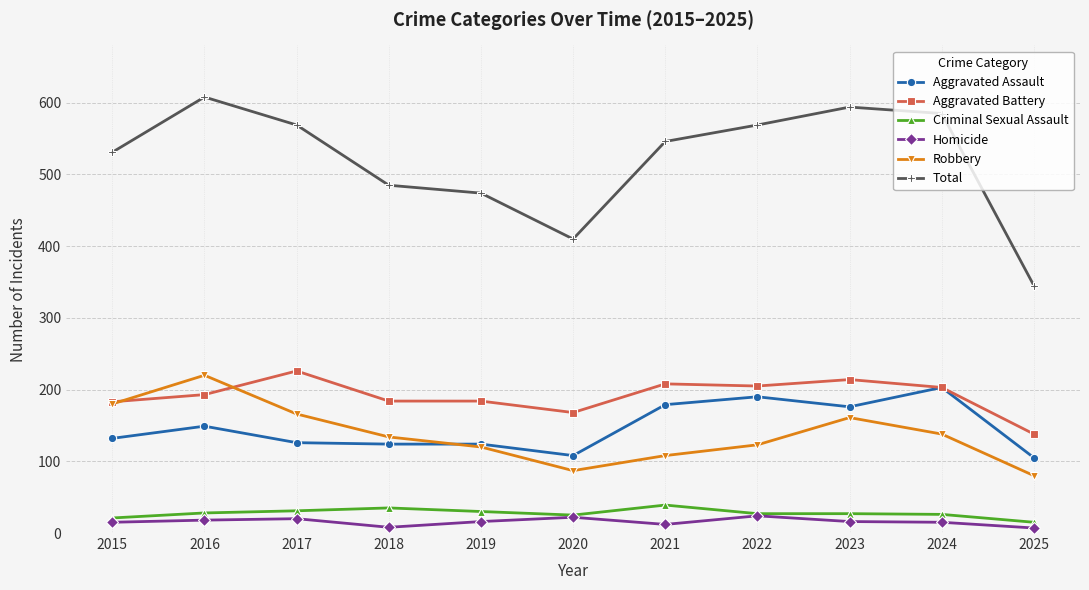

True or false: Robbery has more than 1 interior local peaks.

True